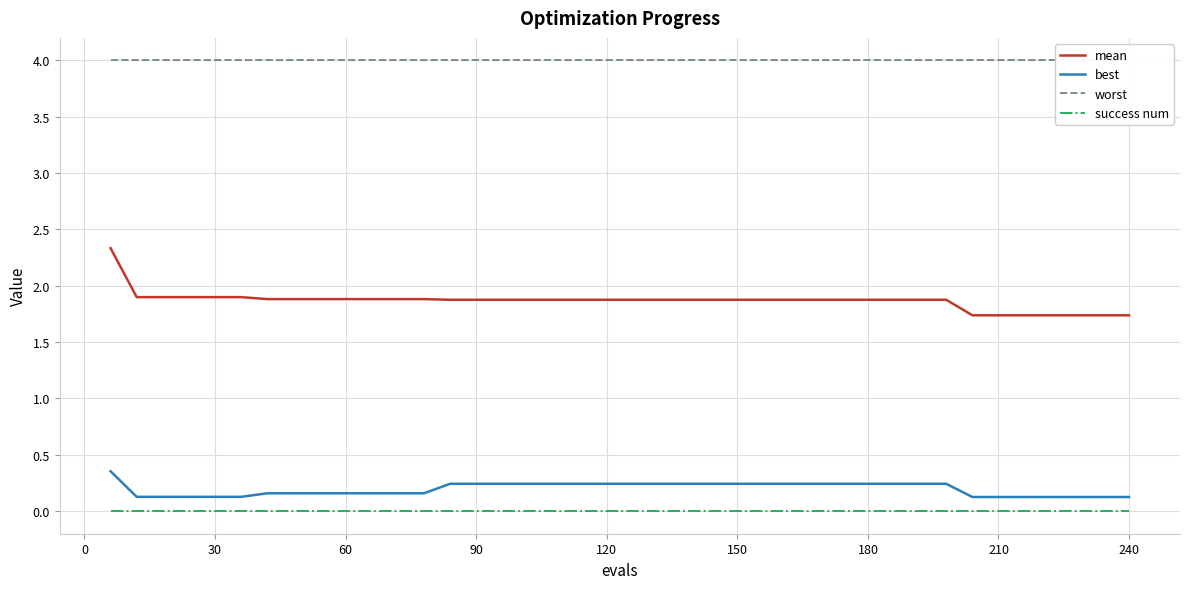

The success num series shows 0.0 at 30. True or false?

True